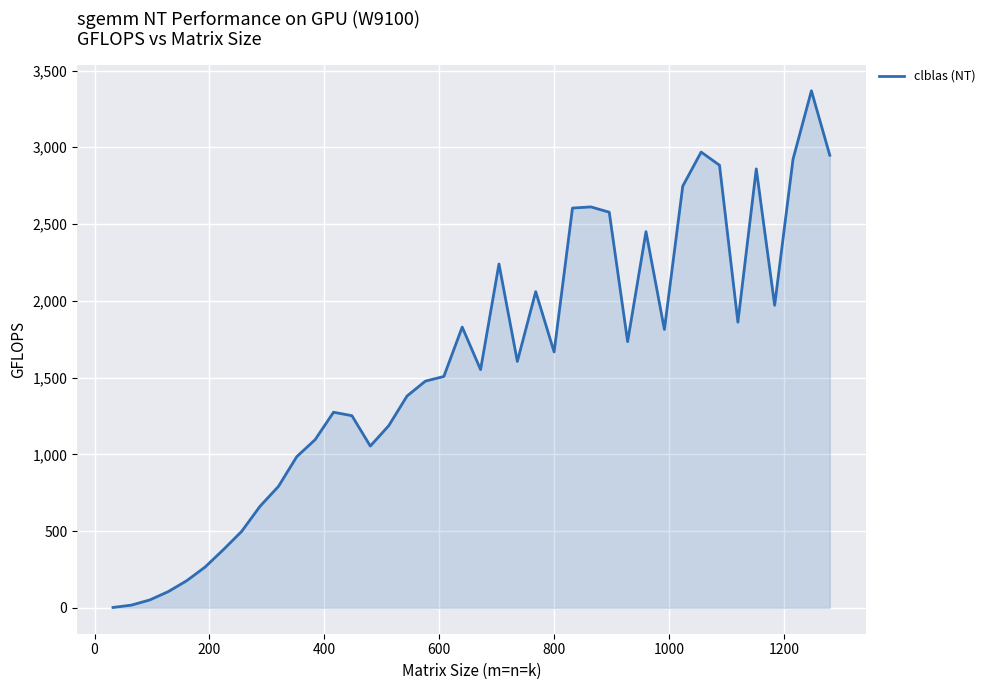

What is the minimum value shown in the chart?

2.7